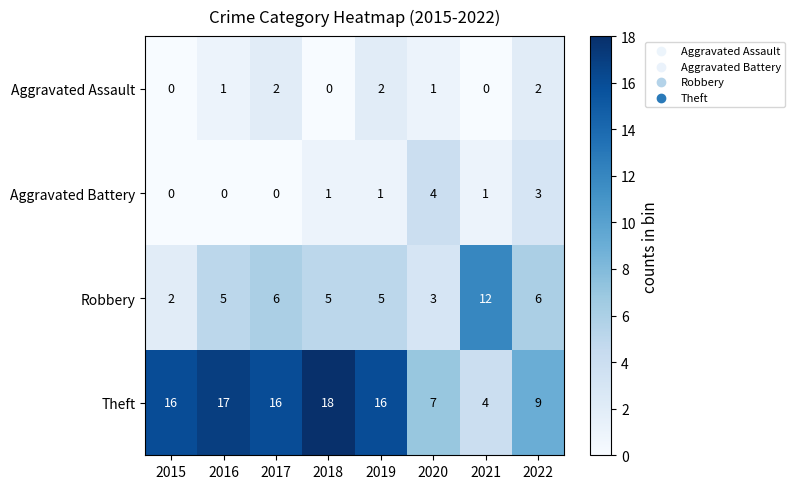

At which label is Theft closest to 11?

2022